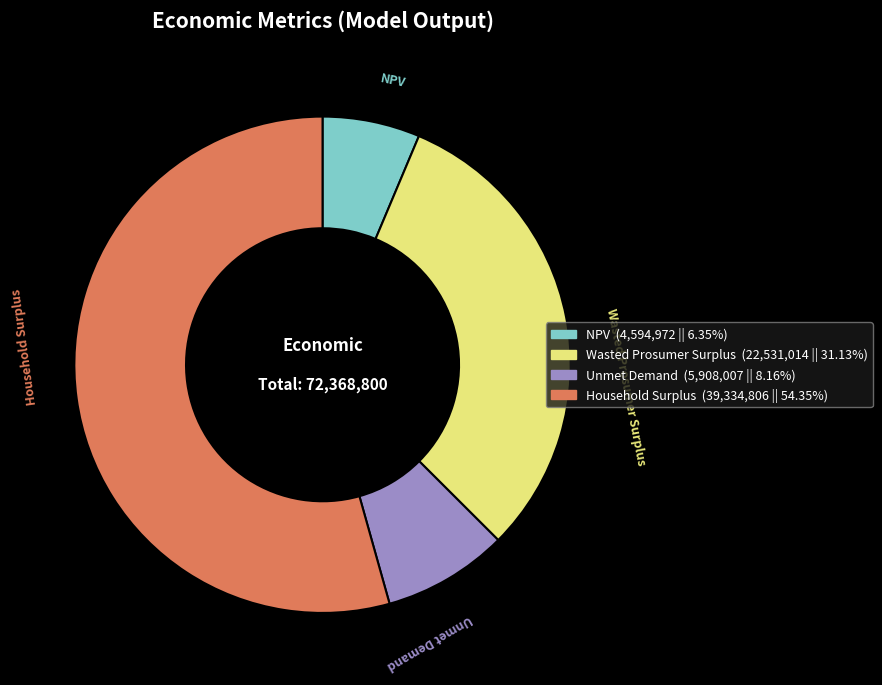

Rank the categories by value from highest to lowest.

Household Surplus, Wasted Prosumer Surplus, Unmet Demand, NPV